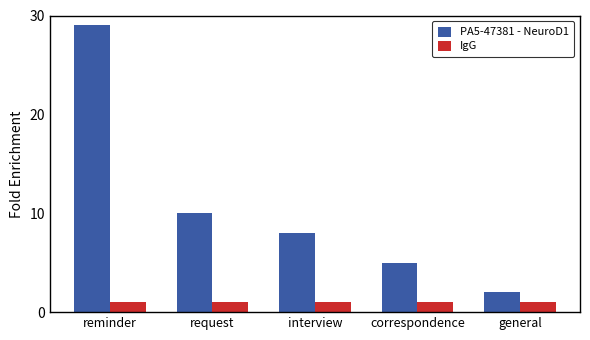

Reading right to left, transcribe all the data shown in this chart.

PA5-47381 - NeuroD1: general=2	correspondence=5	interview=8	request=10	reminder=29
IgG: general=1	correspondence=1	interview=1	request=1	reminder=1